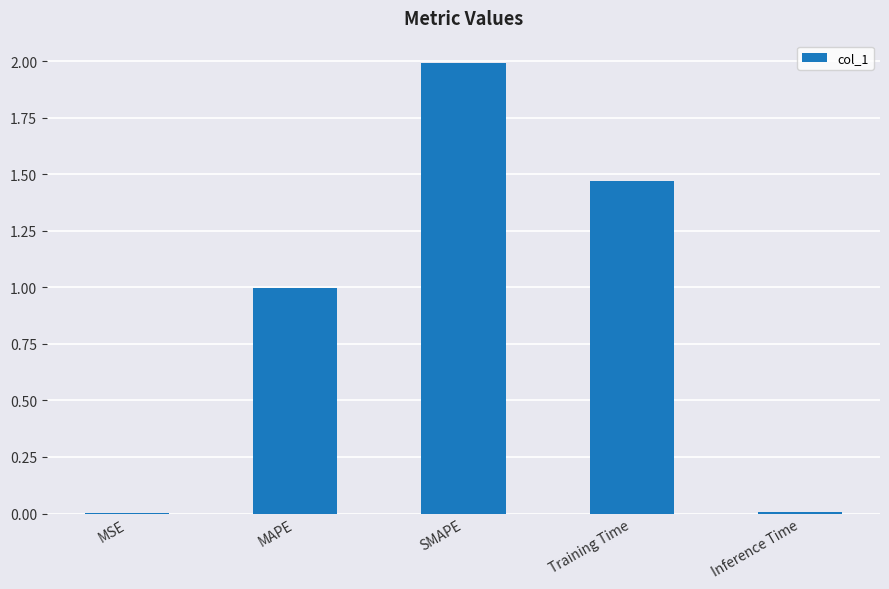

Does the chart contain stacked bars?

No